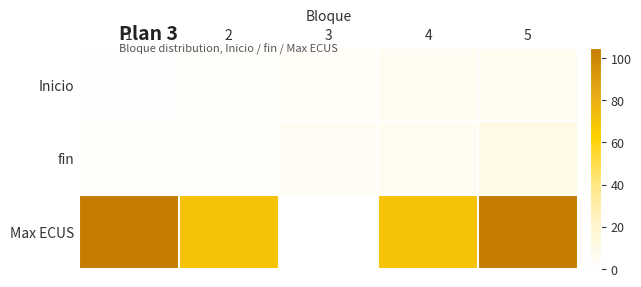

Rank the series at 4 from lowest to highest value.

Inicio, fin, Max ECUS